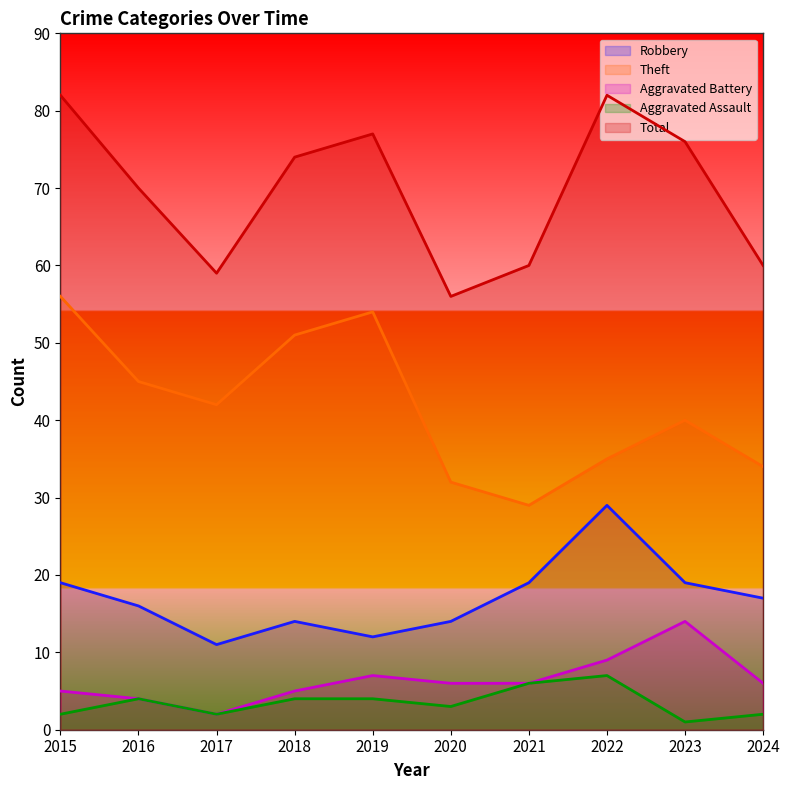

How many series are shown in this chart?

5